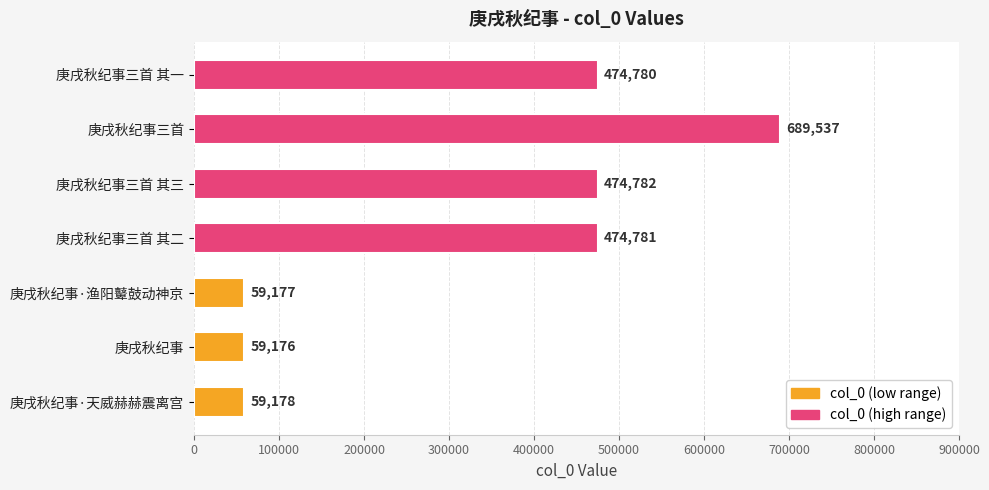

Is it true that the value at 庚戌秋纪事 is 21479?

False